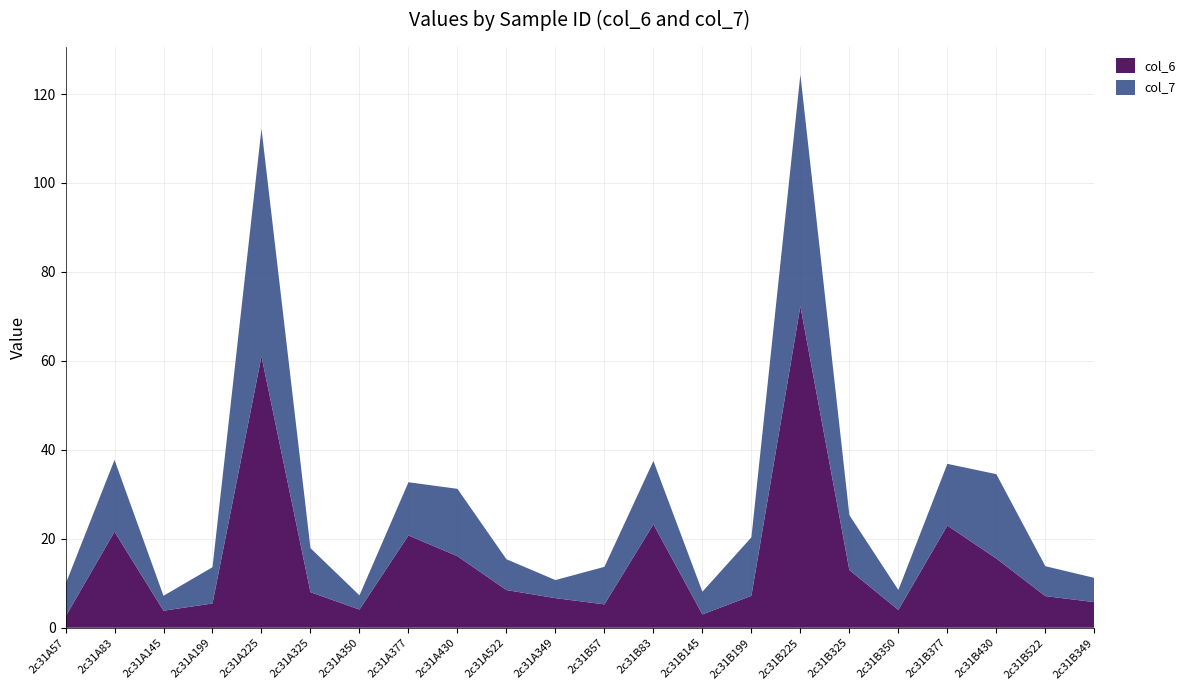

Reading left to right, list all the values displayed in this chart.

col_6: 2c31A57=2.5	2c31A83=21.6	2c31A145=3.8	2c31A199=5.5	2c31A225=61.0	2c31A325=8.0	2c31A350=4.1	2c31A377=20.8	2c31A430=16.1	2c31A522=8.5	2c31A349=6.7	2c31B57=5.3	2c31B83=23.3	2c31B145=3.0	2c31B199=7.2	2c31B225=72.3	2c31B325=13.0	2c31B350=4.0	2c31B377=23.0	2c31B430=15.6	2c31B522=7.1	2c31B349=5.8
col_7: 2c31A57=7.3	2c31A83=16.1	2c31A145=3.4	2c31A199=8.2	2c31A225=51.2	2c31A325=9.9	2c31A350=3.2	2c31A377=12.0	2c31A430=15.1	2c31A522=6.9	2c31A349=4.1	2c31B57=8.4	2c31B83=14.2	2c31B145=5.1	2c31B199=13.1	2c31B225=52.1	2c31B325=12.4	2c31B350=4.5	2c31B377=13.9	2c31B430=19.0	2c31B522=6.7	2c31B349=5.4